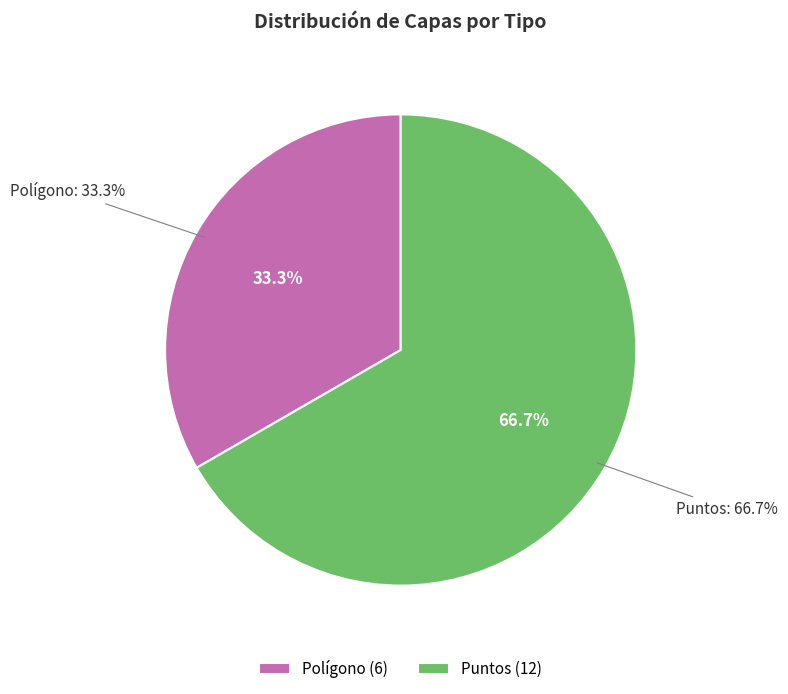

Is Polígono the majority of the pie?

No